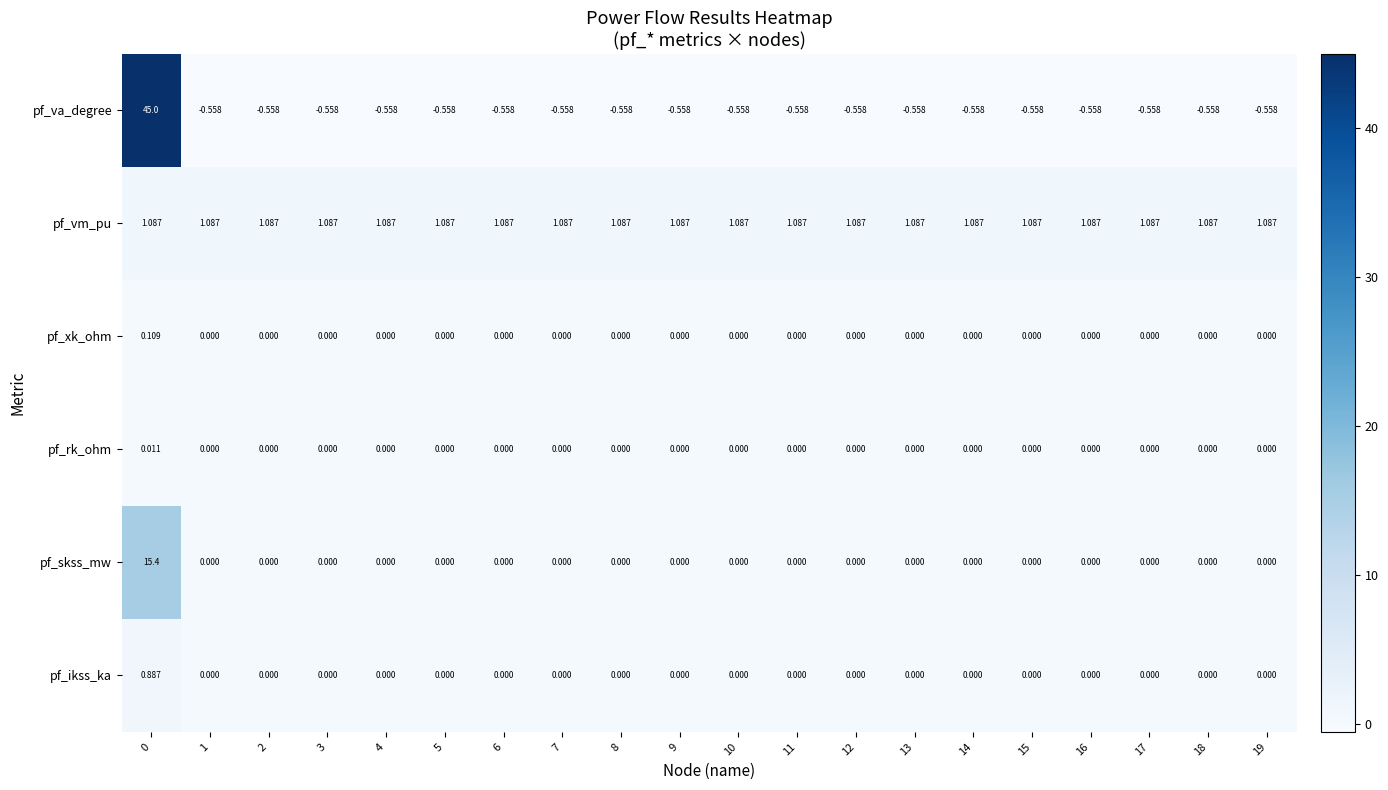

Which series has the largest range (max minus min)?

pf_va_degree